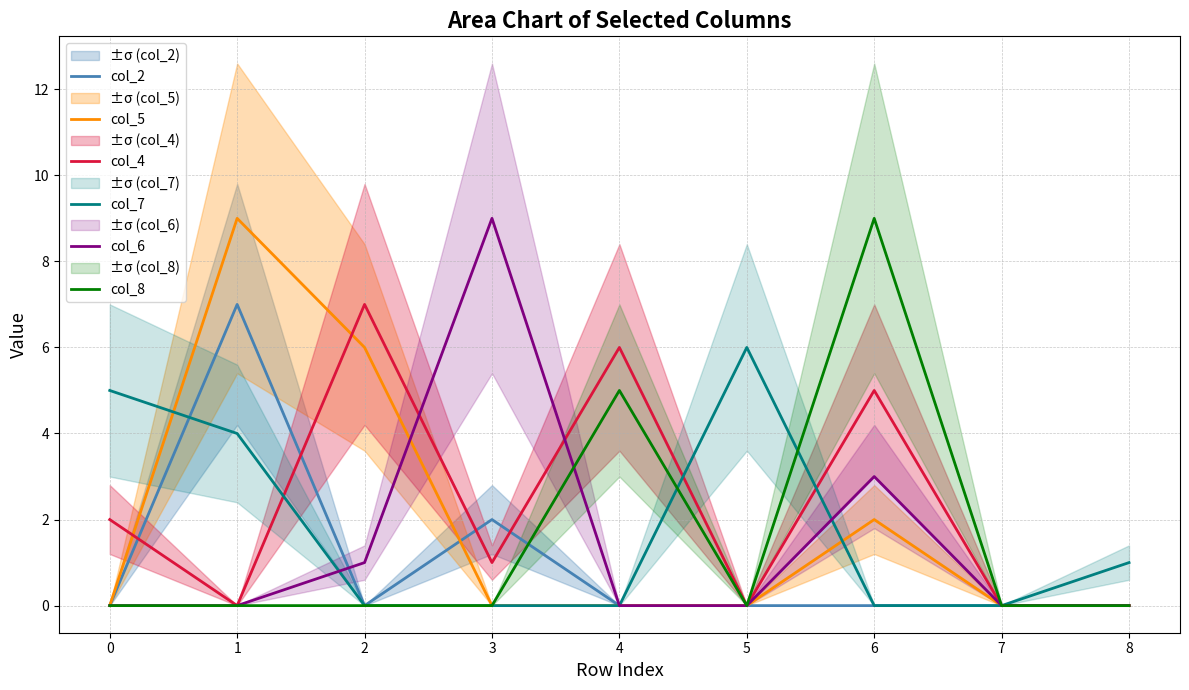

Does the chart display data point markers on the line(s)?

No